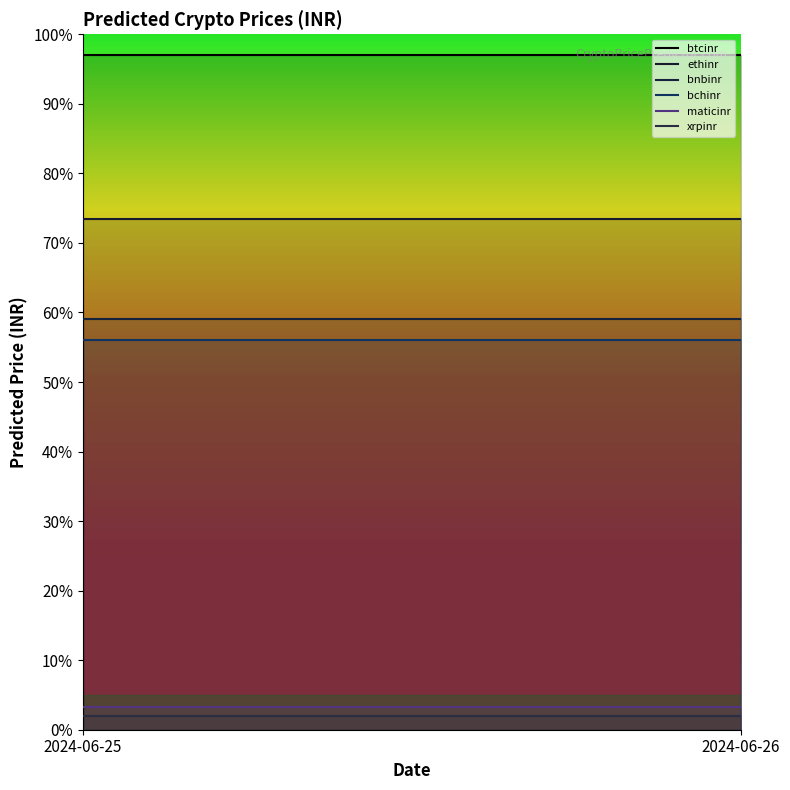

Rank the categories by btcinr value from lowest to highest.

2024-06-25, 2024-06-26